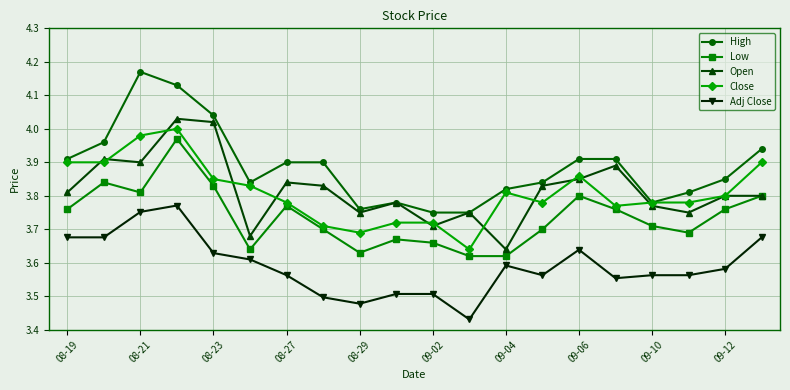

True or false: Low and Adj Close cross at least once.

False